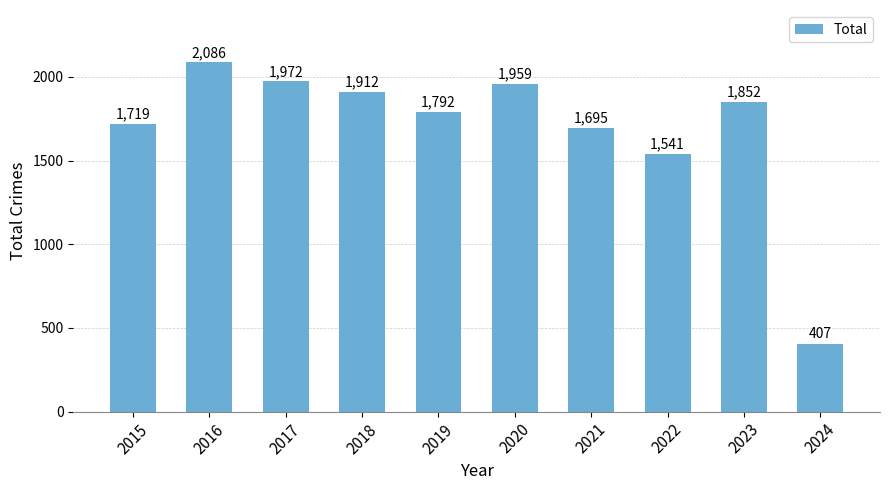

What is the approximate value at 2019?

1792